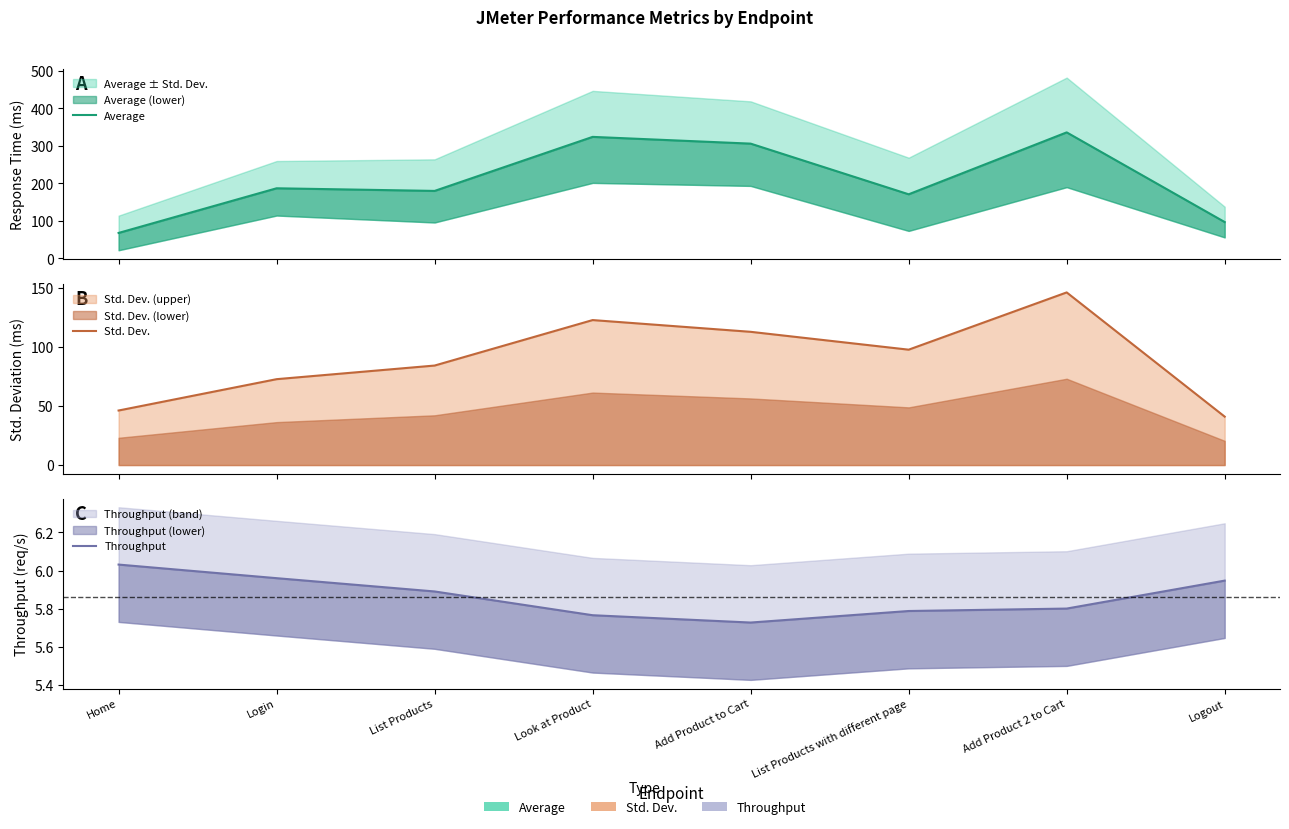

The value of Average at Add Product 2 to Cart is 336.0. True or false?

True